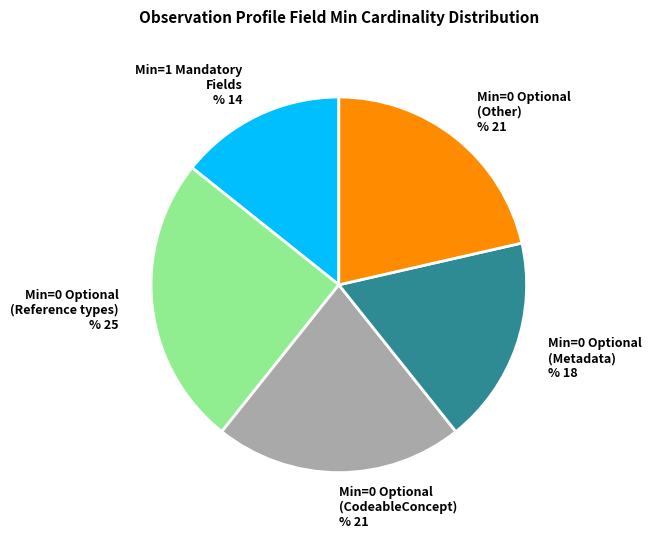

Is it true that Min=0 Optional (CodeableConcept) % 21 is 21% of the pie?

True